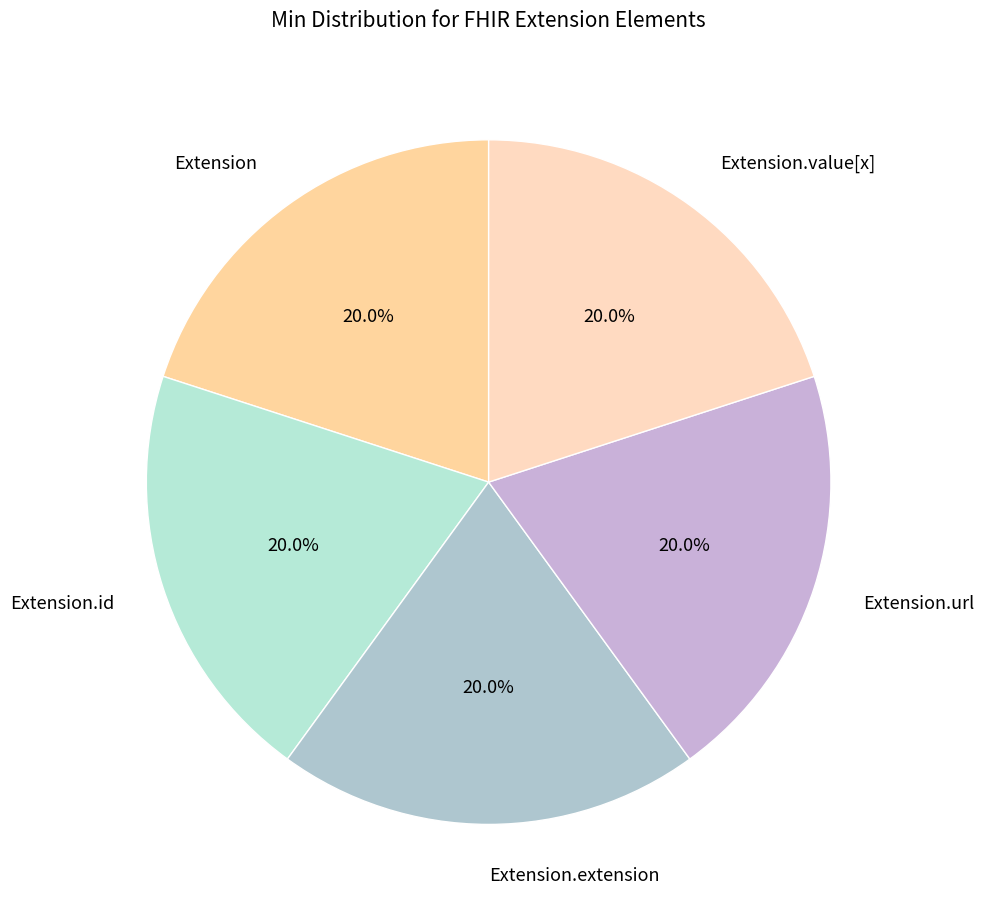

To the nearest percent, what portion does Extension.url represent?

20%